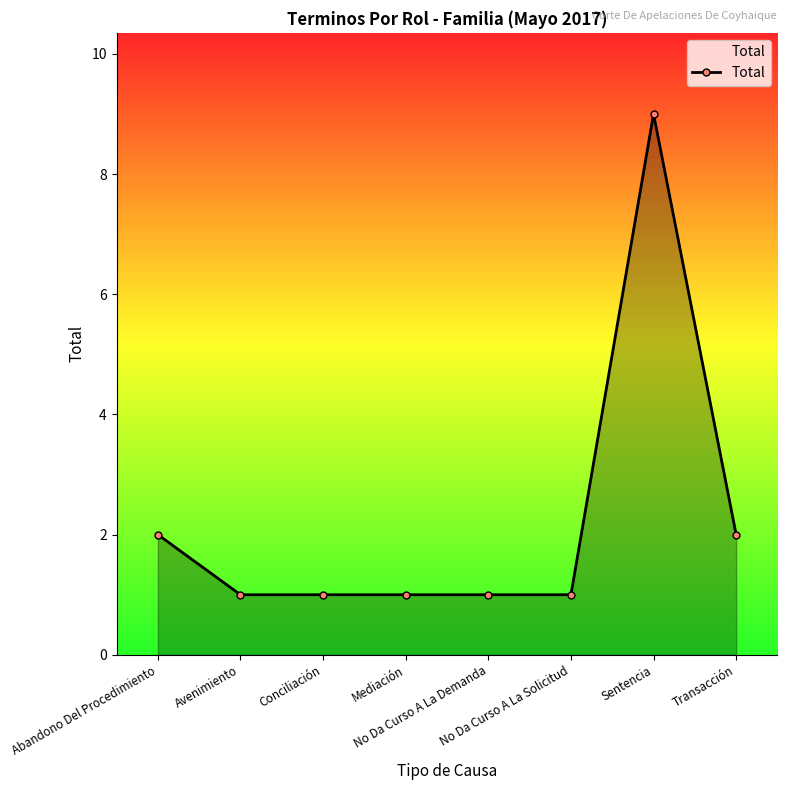

Count the number of data series in this chart.

1